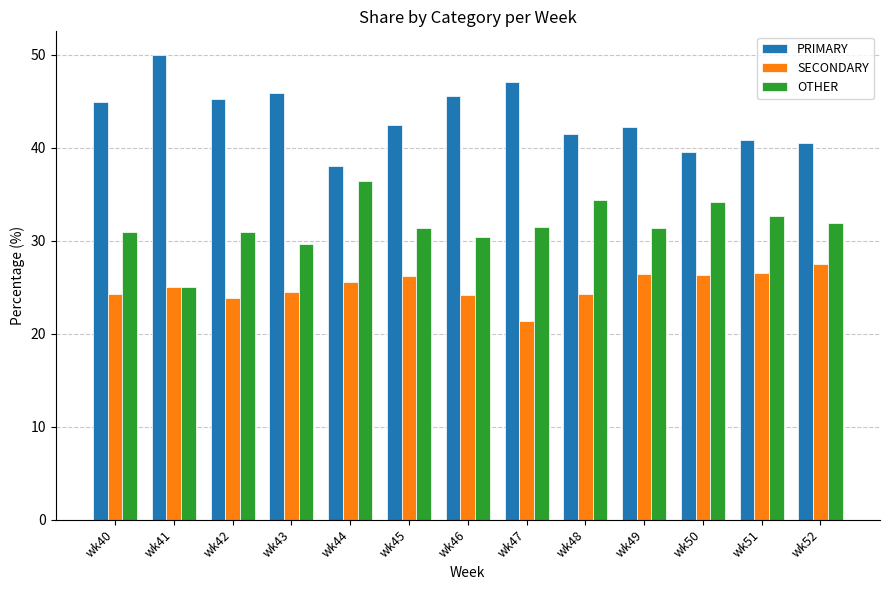

Rank the series at wk46 from lowest to highest value.

SECONDARY, OTHER, PRIMARY